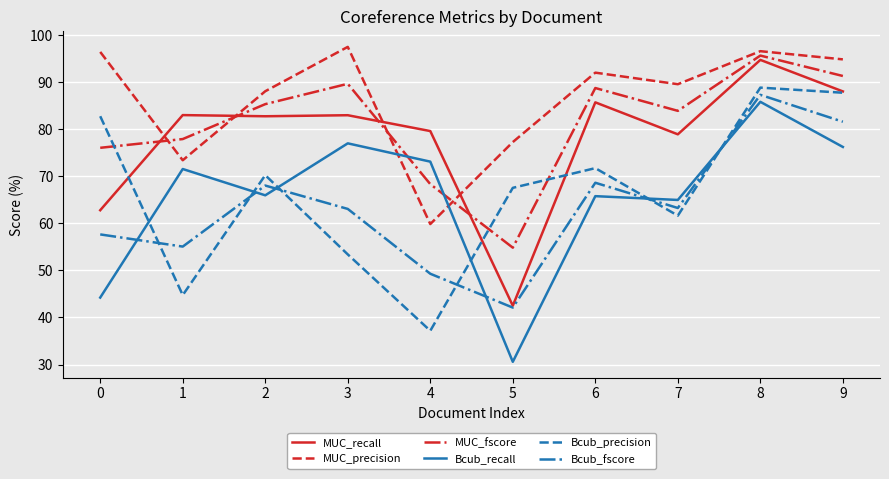

What is the spread (max minus min) of values at 5?

46.7